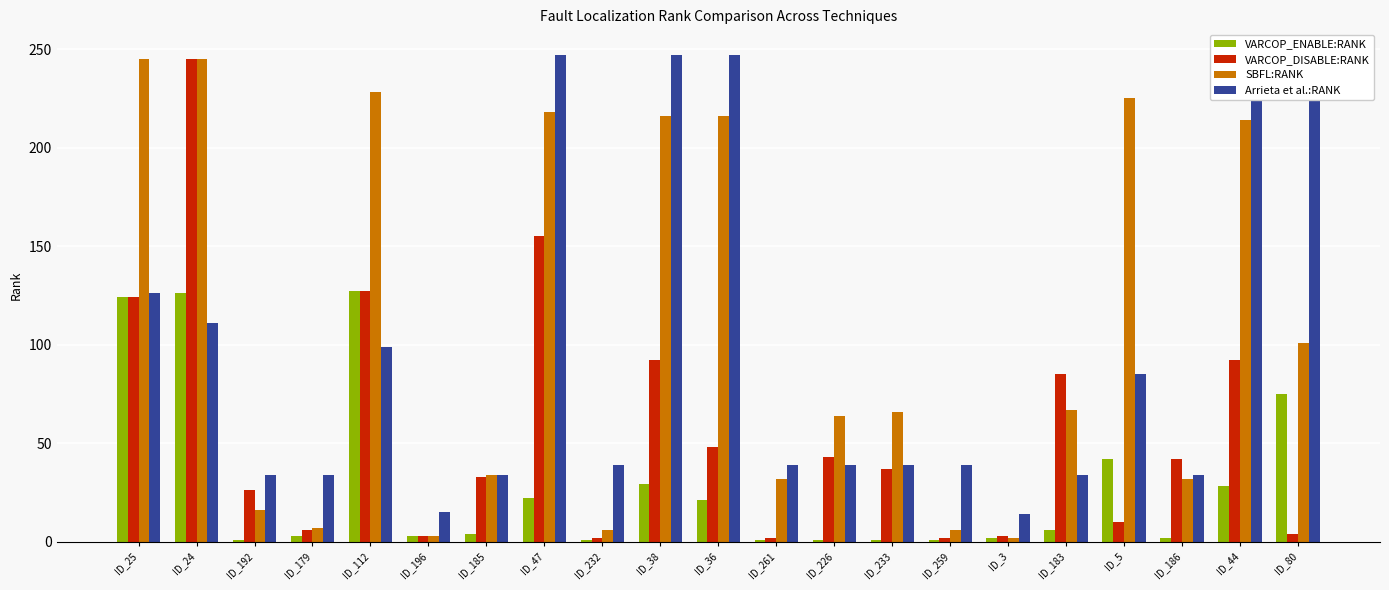

What position from the left is ID_233?

14